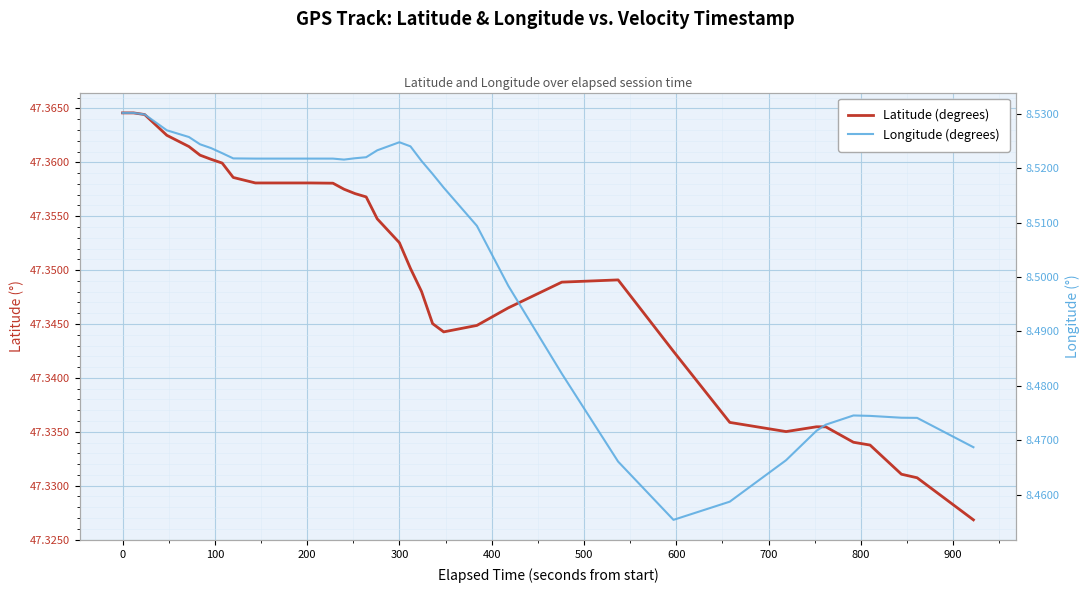

Does the chart display data point markers on the line(s)?

No